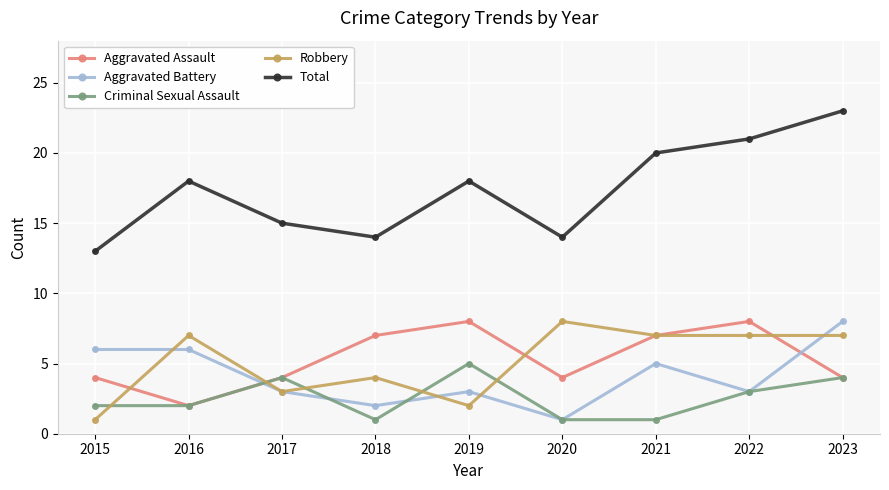

Reading left to right, transcribe all the data shown in this chart.

Aggravated Assault: 2015=4	2016=2	2017=4	2018=7	2019=8	2020=4	2021=7	2022=8	2023=4
Aggravated Battery: 2015=6	2016=6	2017=3	2018=2	2019=3	2020=1	2021=5	2022=3	2023=8
Criminal Sexual Assault: 2015=2	2016=2	2017=4	2018=1	2019=5	2020=1	2021=1	2022=3	2023=4
Robbery: 2015=1	2016=7	2017=3	2018=4	2019=2	2020=8	2021=7	2022=7	2023=7
Total: 2015=13	2016=18	2017=15	2018=14	2019=18	2020=14	2021=20	2022=21	2023=23